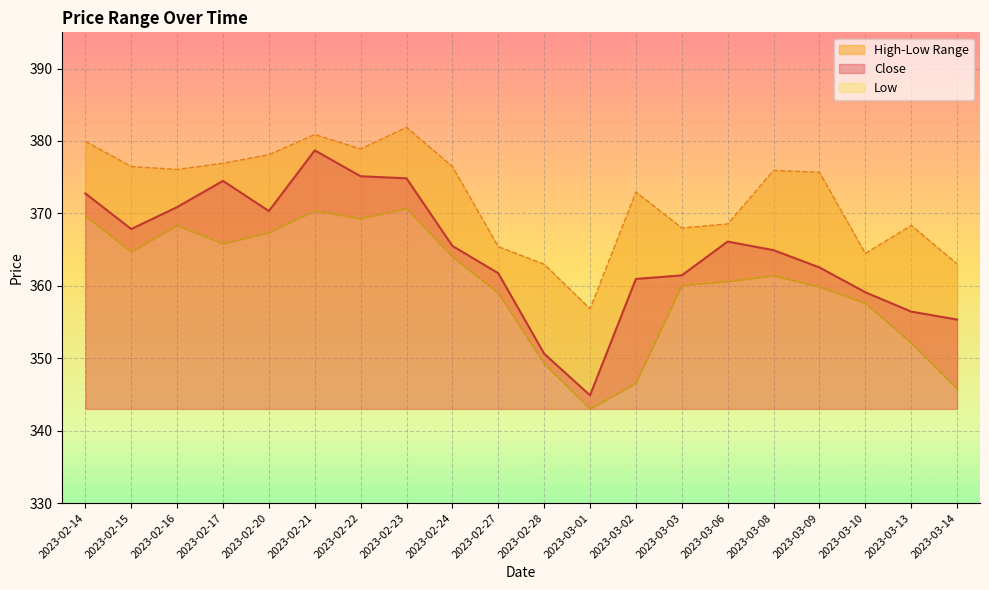

What is the greatest value displayed?

381.9